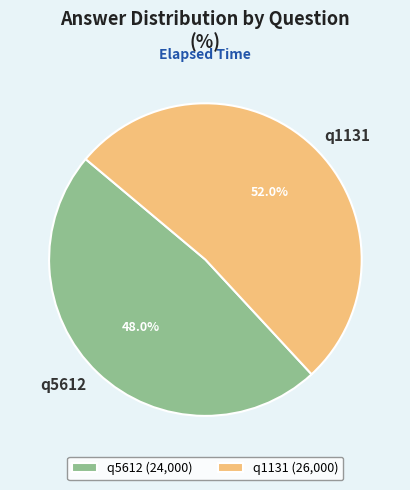

What percentage do q5612 and q1131 together represent?

100.0%